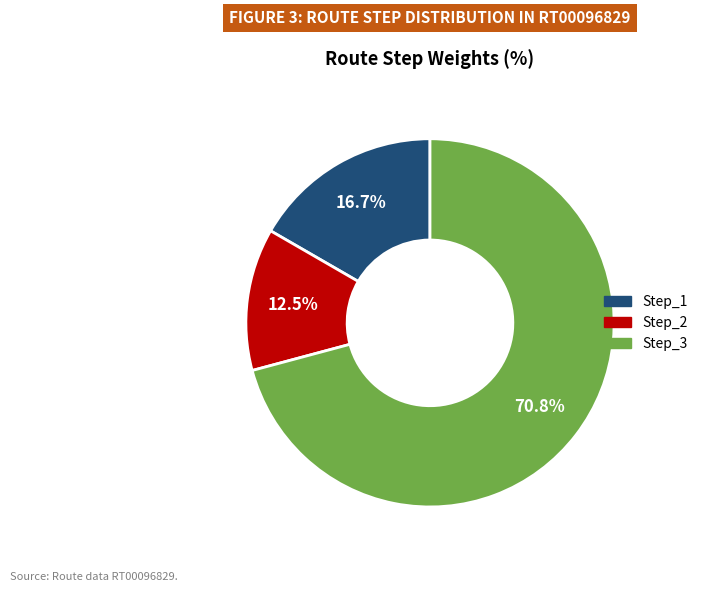

Is there a majority slice in this chart?

Yes